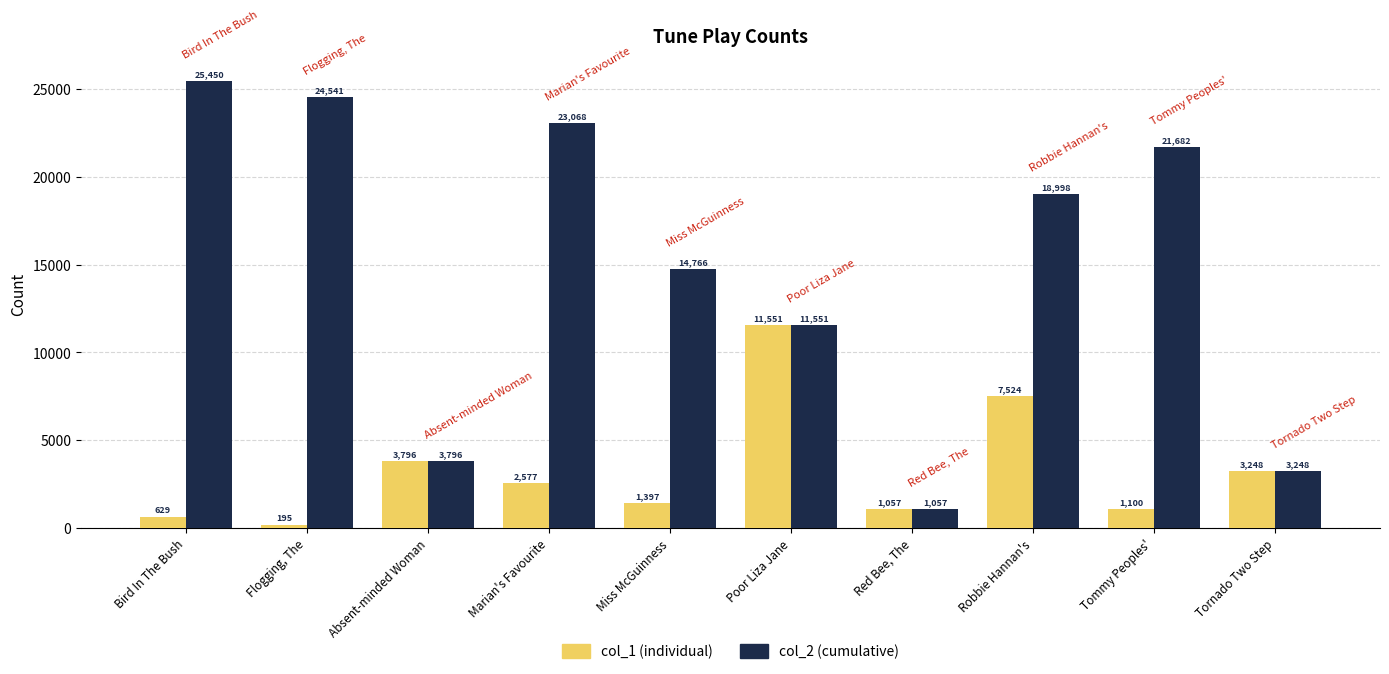

What is the label of the 3rd bar from the right?

Robbie Hannan's